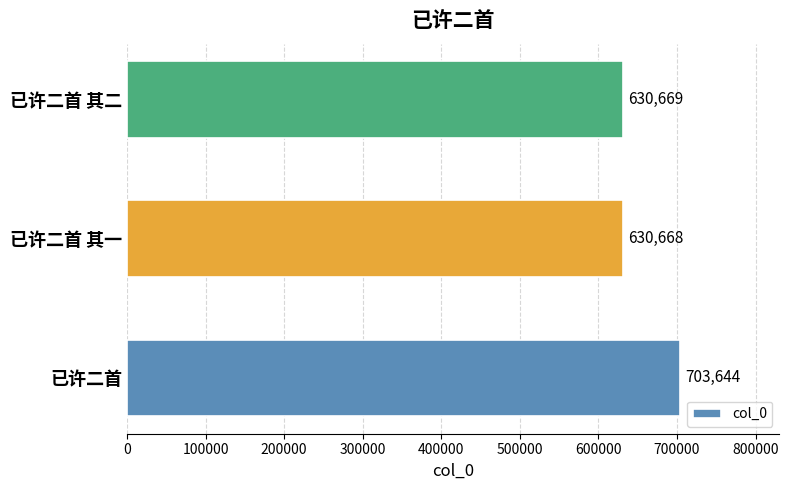

What is the sum of all values?

1964981